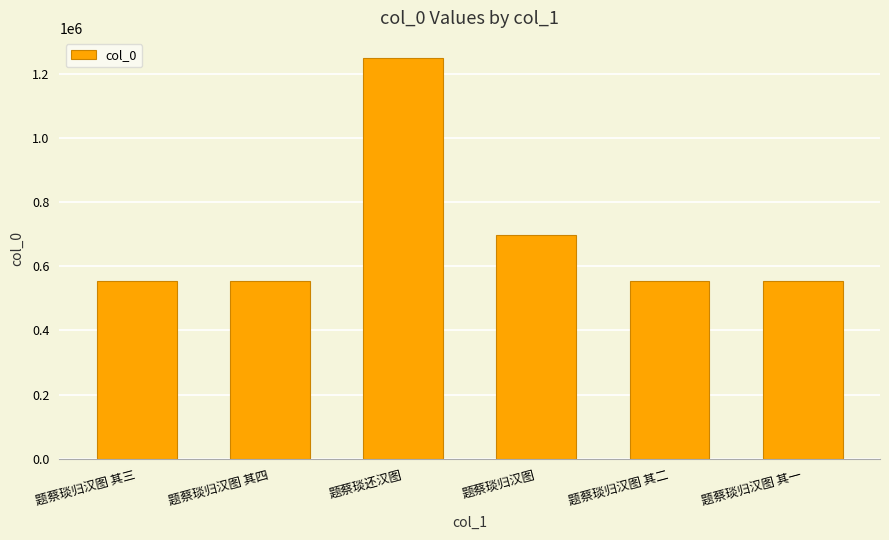

Are the bars grouped side by side (vs. stacked)?

No